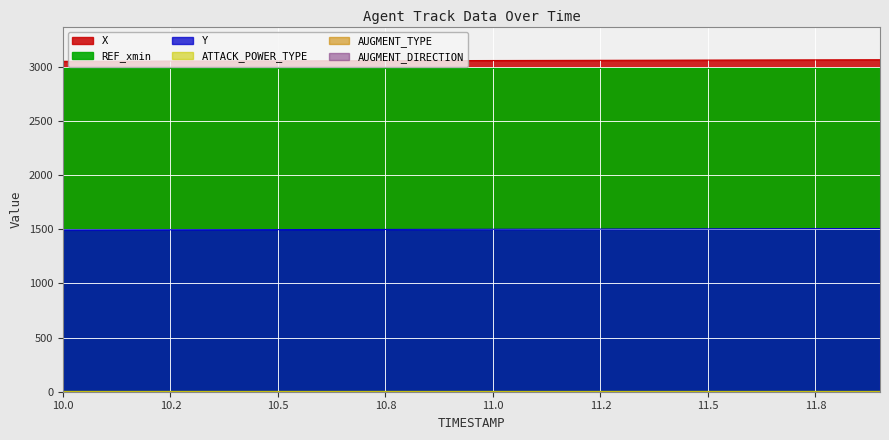

What is the average value of the AUGMENT_DIRECTION series?

1.0